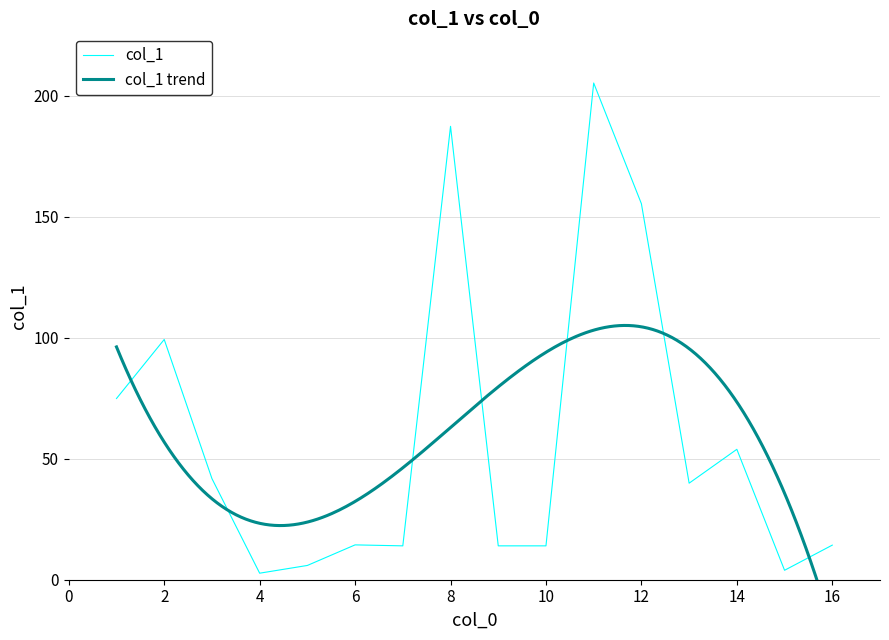

What is the change in value from 4 to 8?

+184.7